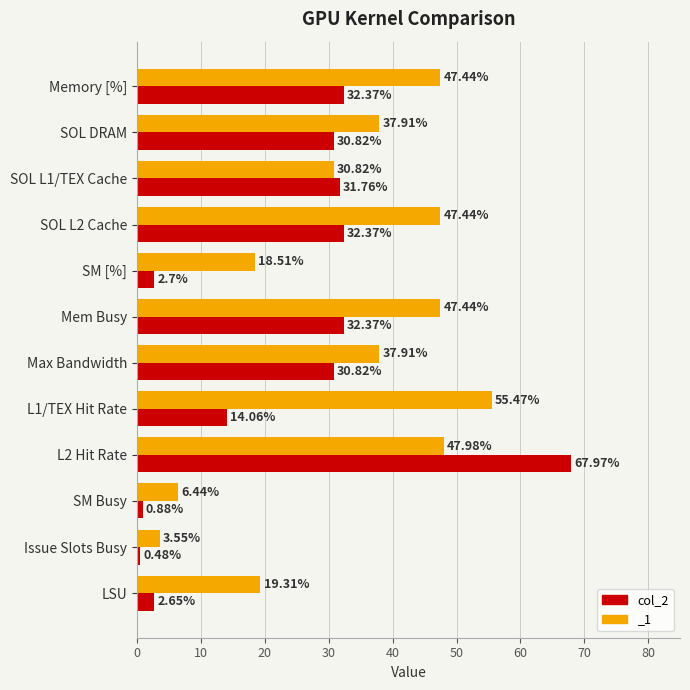

What is the average value?

23.3